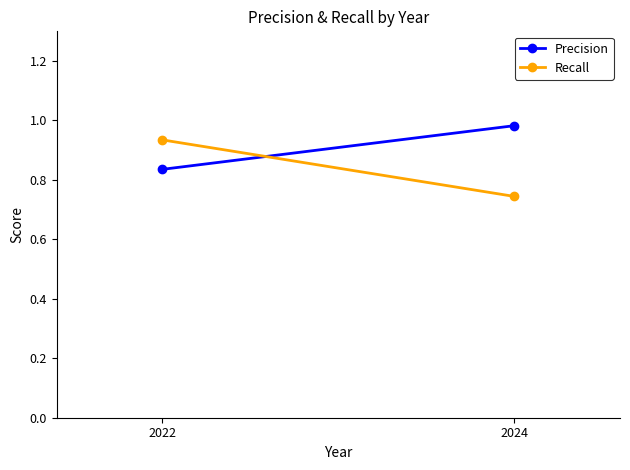

Count the Recall values in the range 0 to 1.

2